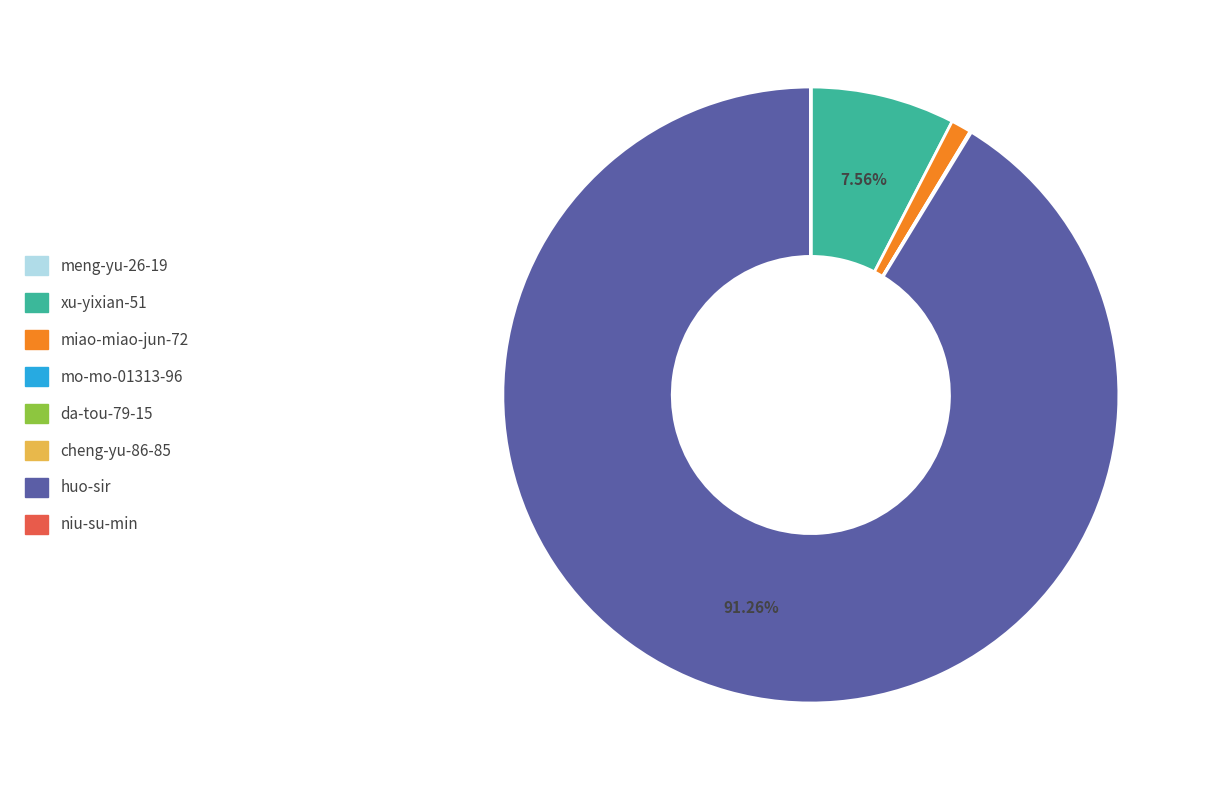

Which category has the biggest portion of the pie?

huo-sir